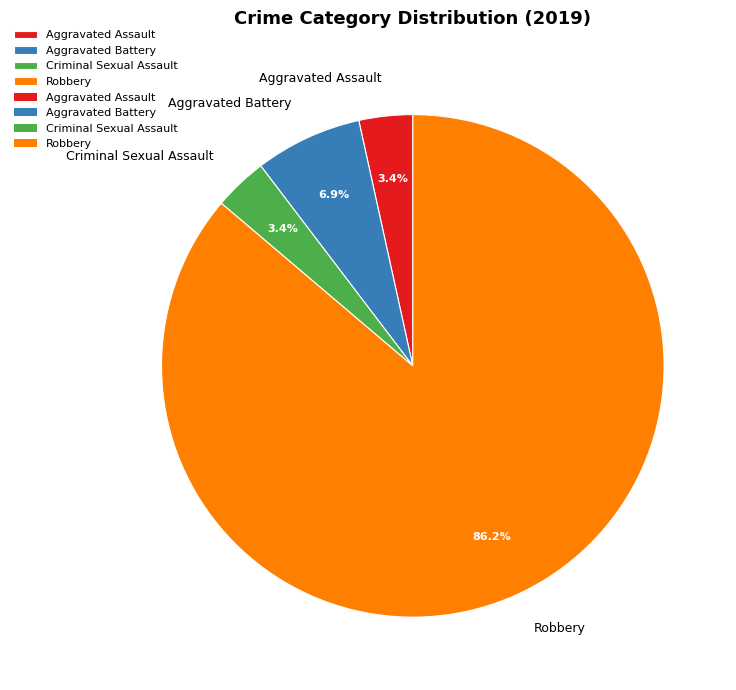

Combined, do Aggravated Assault and Robbery account for over 50%?

Yes